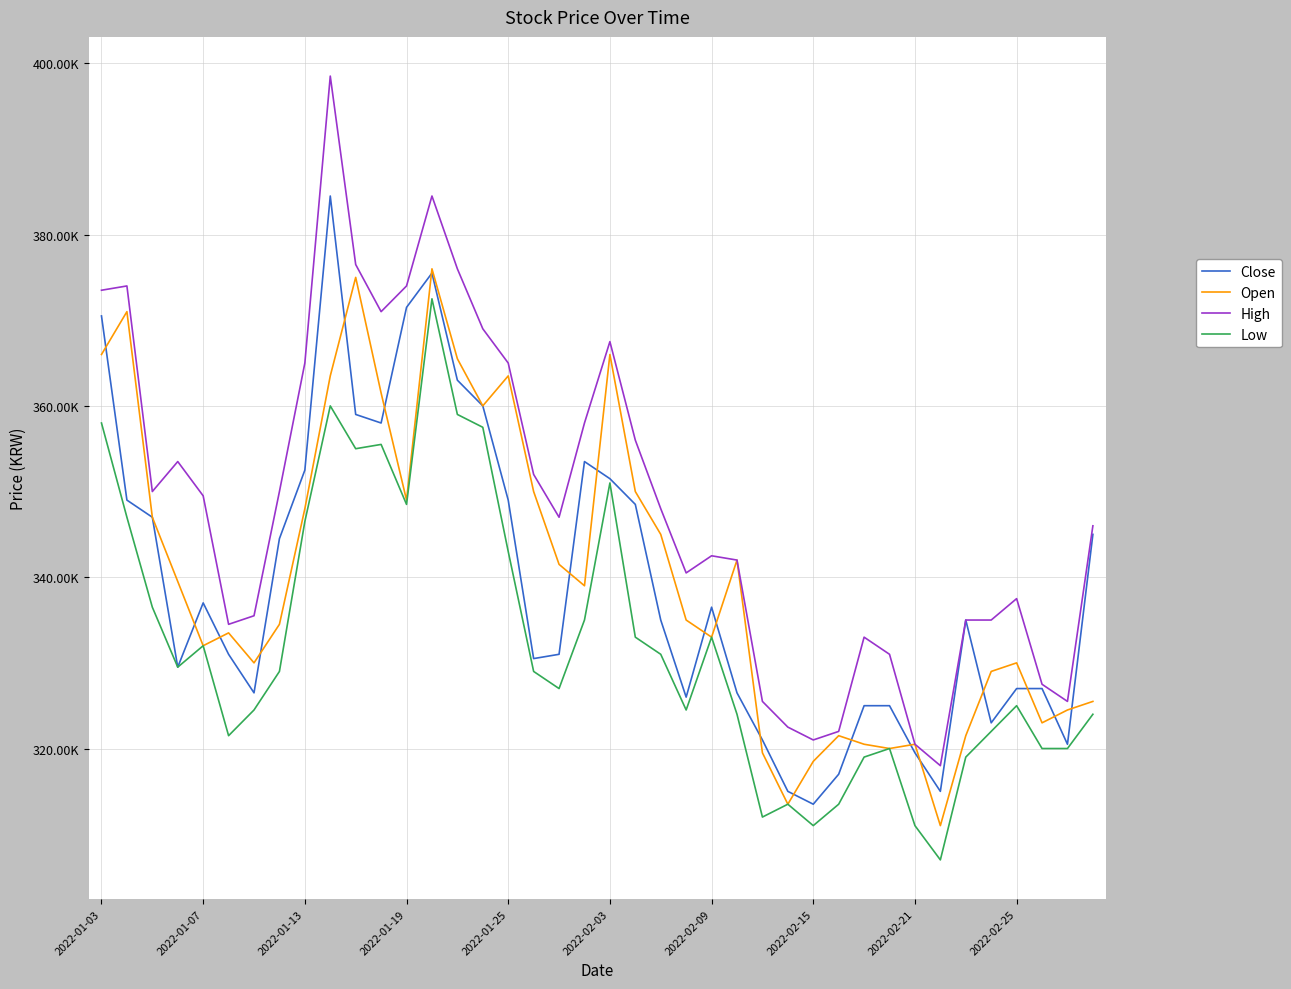

What are all the series names shown in the legend?

Close, Open, High, Low